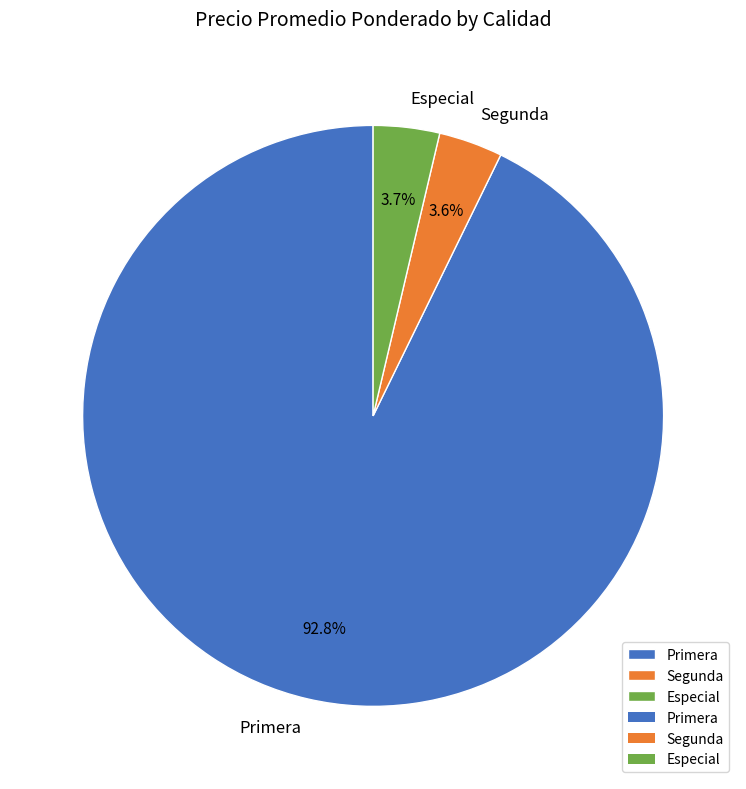

Count the number of slices in the pie.

3